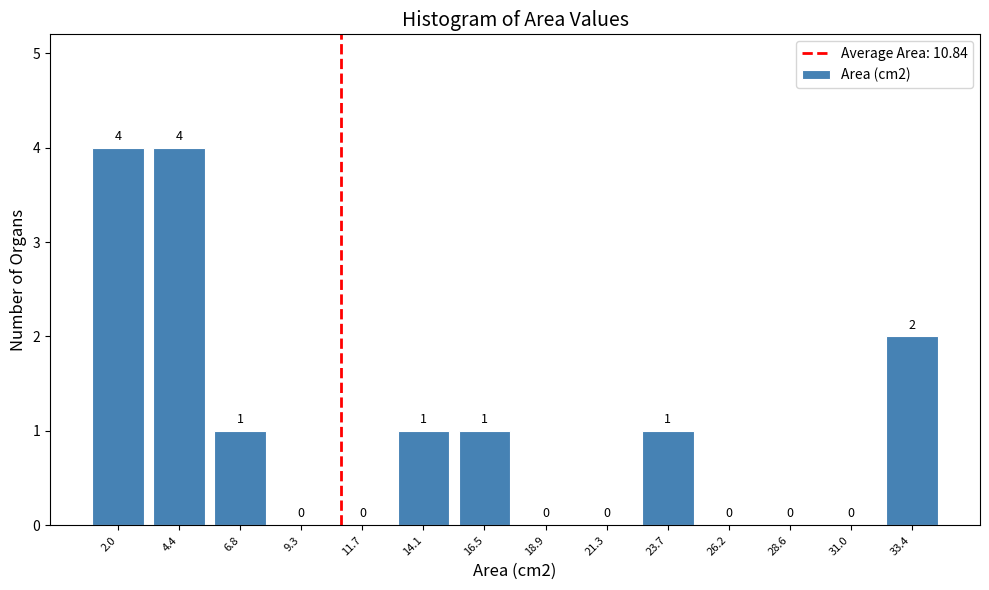

Reading left to right, list every bar in this chart as the range it spans on the x-axis followed by its height. The bar edges are not printed on the chart, so give them approximately, as read against the axis.

1.0 to 3.0: 4
3.0 to 5.5: 4
5.5 to 8.0: 1
8.0 to 10.5: 0
10.5 to 13.0: 0
13.0 to 15.5: 1
15.5 to 17.5: 1
17.5 to 20.0: 0
20.0 to 22.5: 0
22.5 to 25.0: 1
25.0 to 27.5: 0
27.5 to 30.0: 0
30.0 to 32.0: 0
32.0 to 34.5: 2